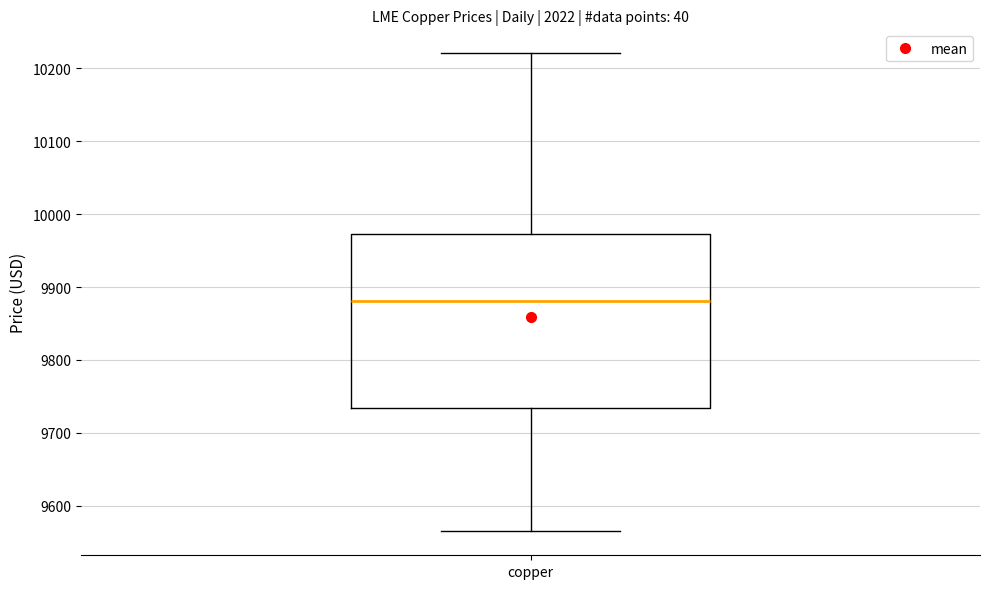

Where is the upper edge of the box for copper on the y-axis? The values are not printed on the chart, so give them approximately, as read against the axis.

9970